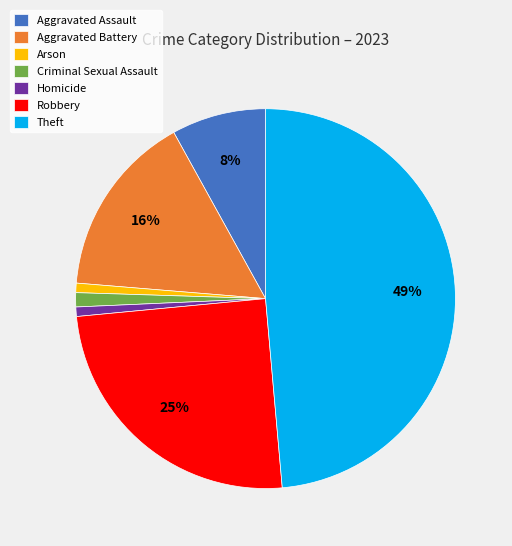

The Homicide slice represents 1% of the pie. True or false?

True